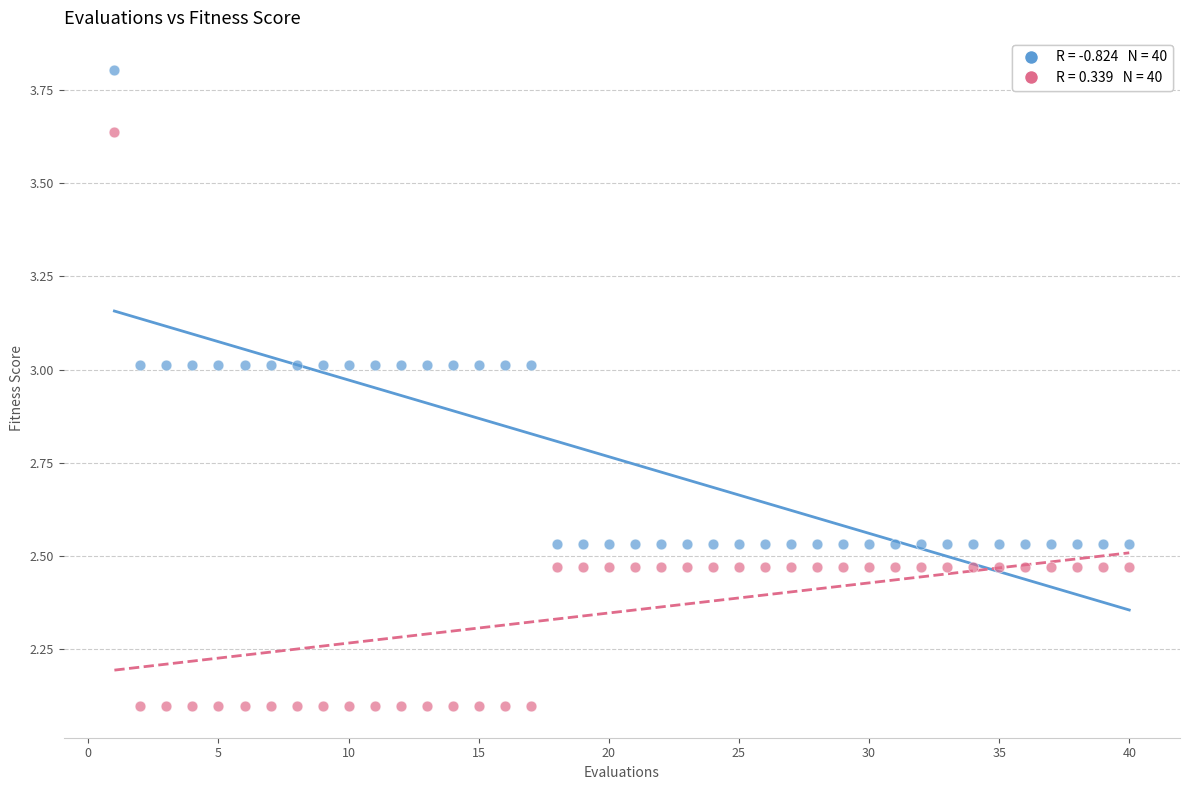

Across all data points, what is the range of X values (max minus min)?

39.0